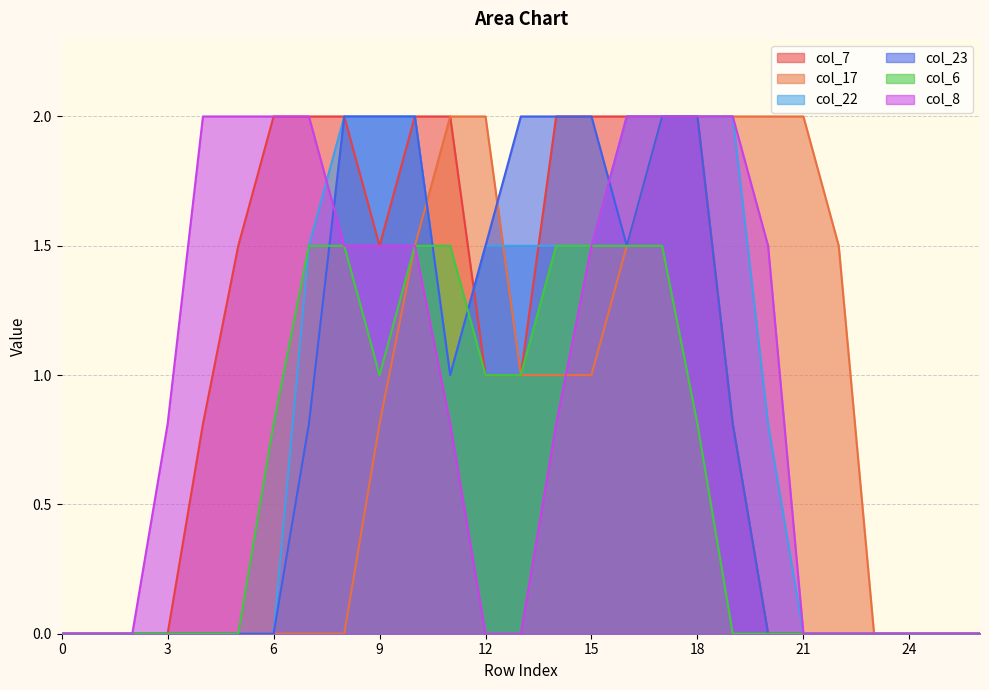

Which series changed the most between 22 and 26?

col_17